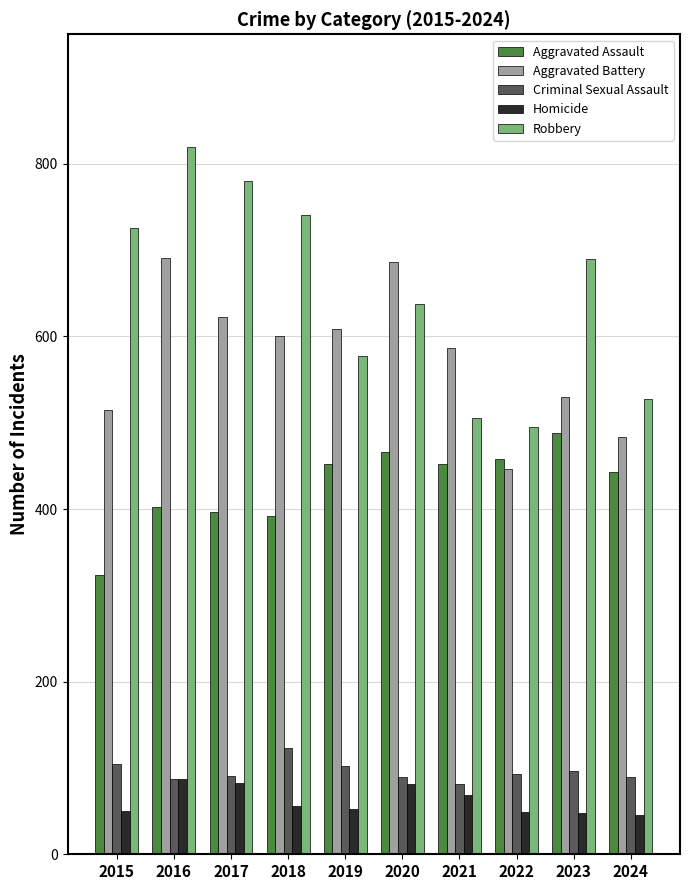

What are all the series names shown in the legend?

Aggravated Assault, Aggravated Battery, Criminal Sexual Assault, Homicide, Robbery